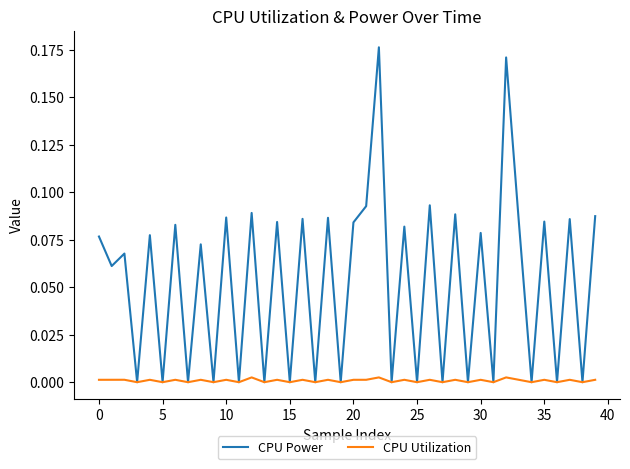

What are all the series names shown in the legend?

CPU Power, CPU Utilization